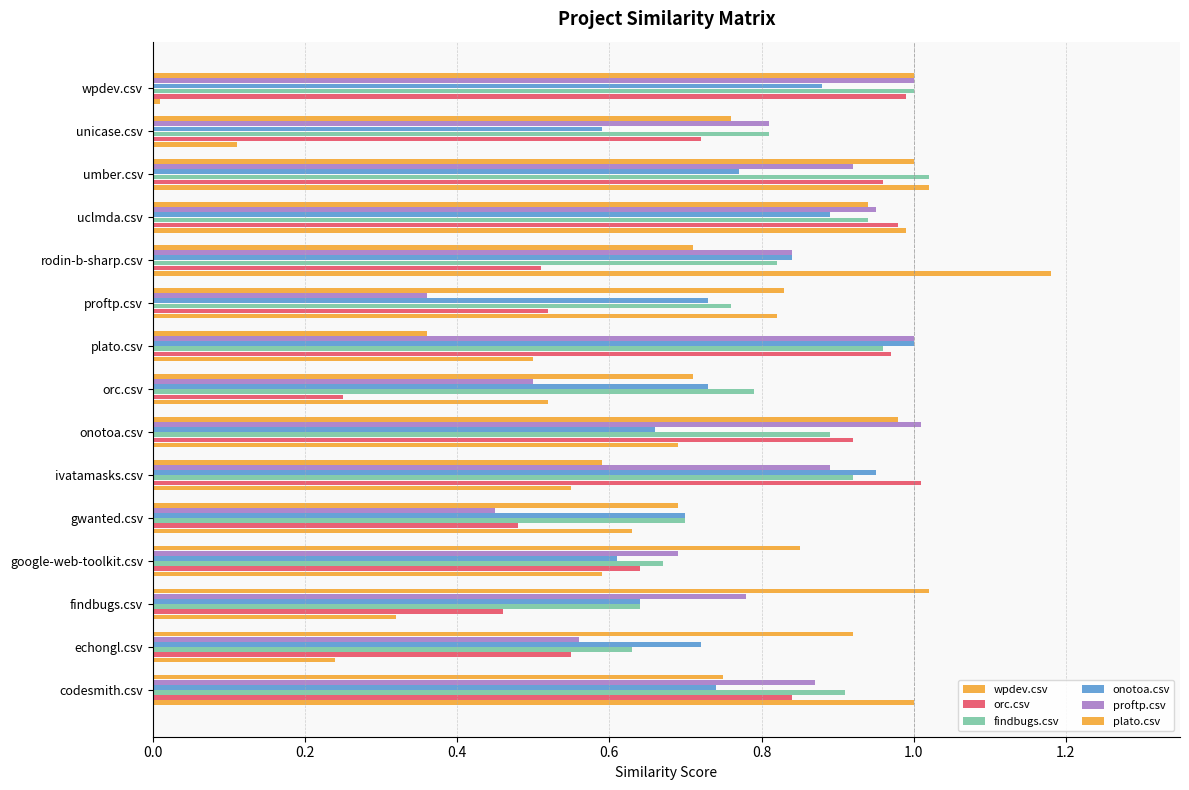

How many data points does each series have?

15